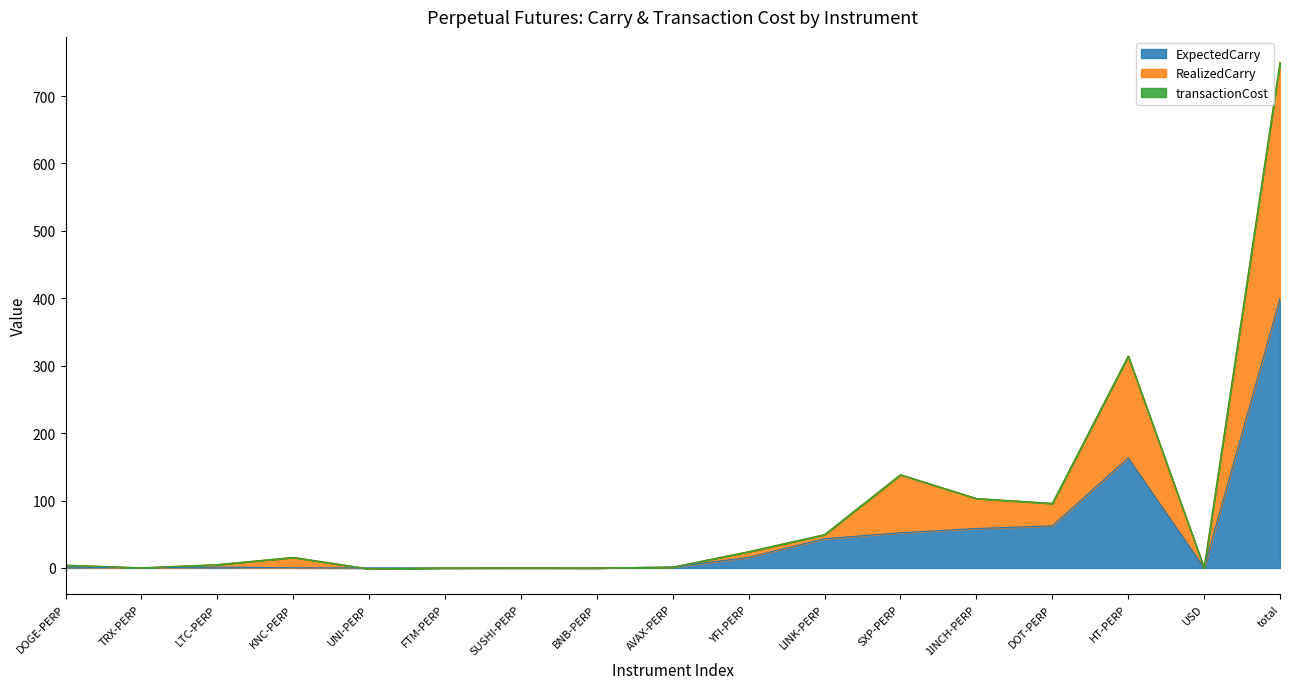

The ExpectedCarry series shows 163.2 at HT-PERP. True or false?

True